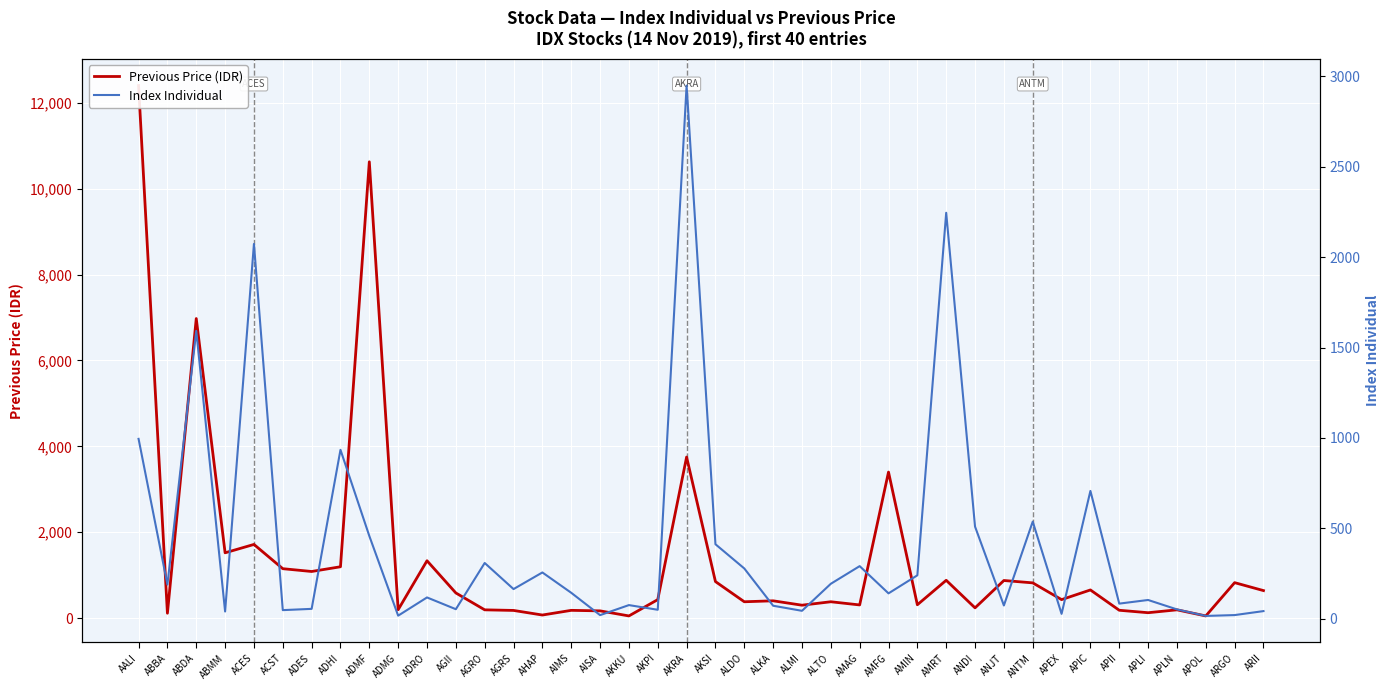

At which category does Index Individual reach its first local peak?

ABDA